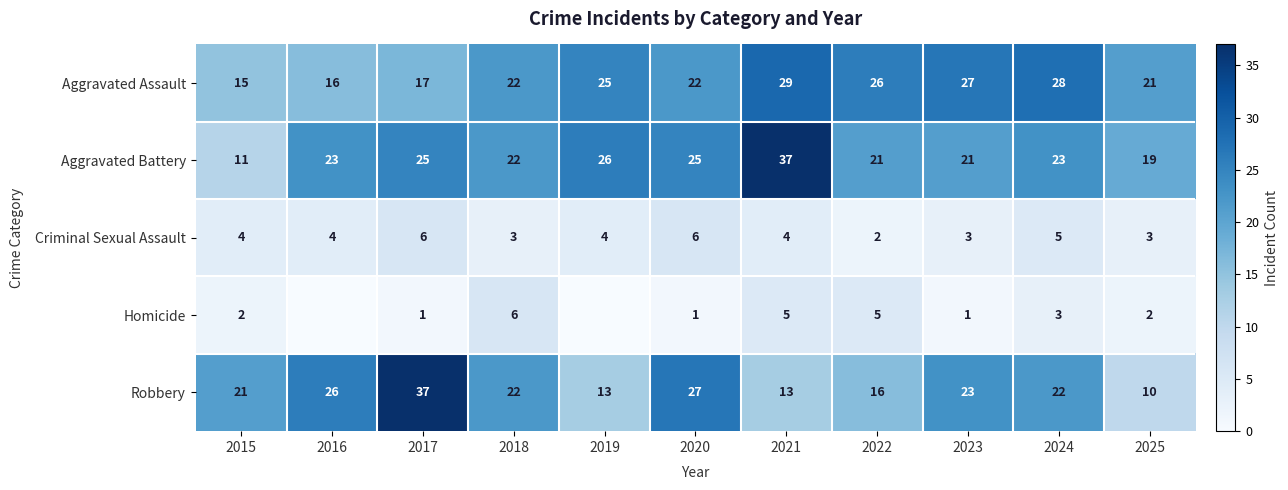

What is the sum of the Criminal Sexual Assault values at 2016 and 2023?

7